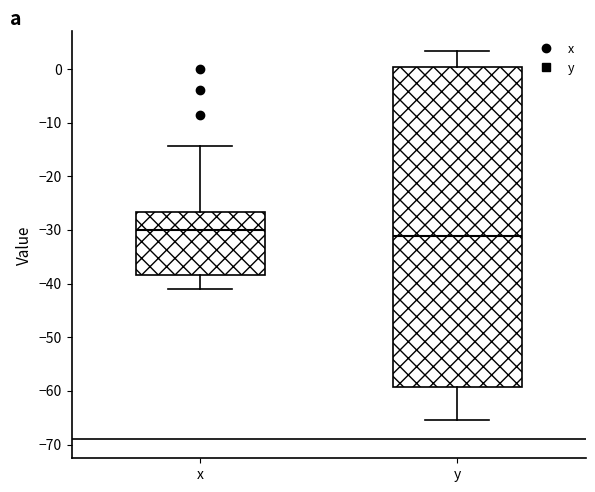

Where does the median line of the box for y sit on the y-axis? The values are not printed on the chart, so give them approximately, as read against the axis.

-31